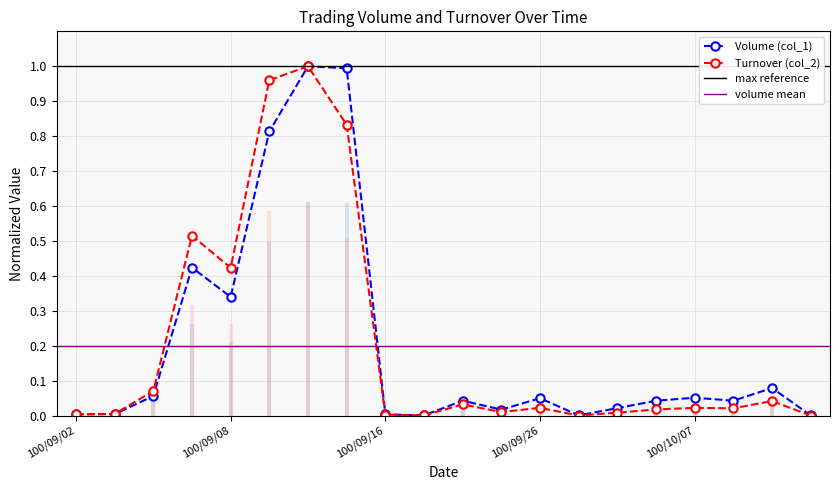

What is the average value of the Turnover (col_2) series?

0.2